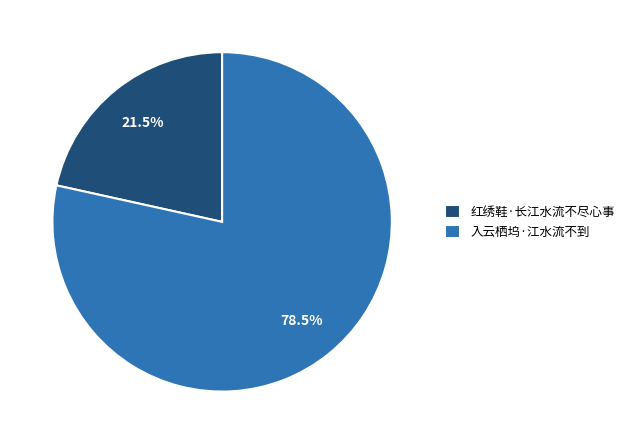

Rank the categories by value from lowest to highest.

红绣鞋·长江水流不尽心事, 入云栖坞·江水流不到